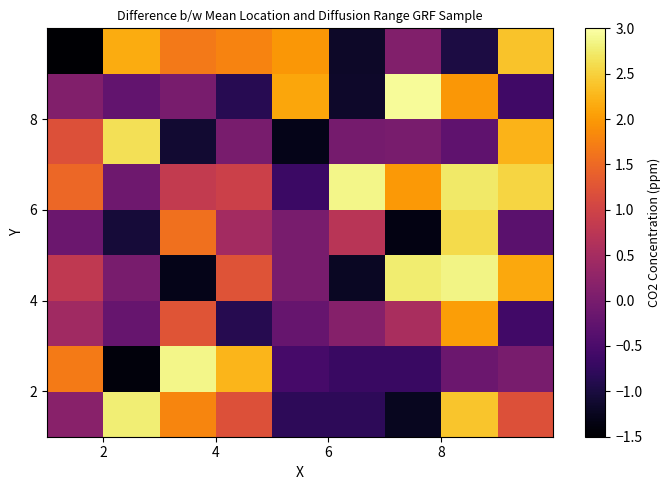

How many distinct data groups are displayed?

9